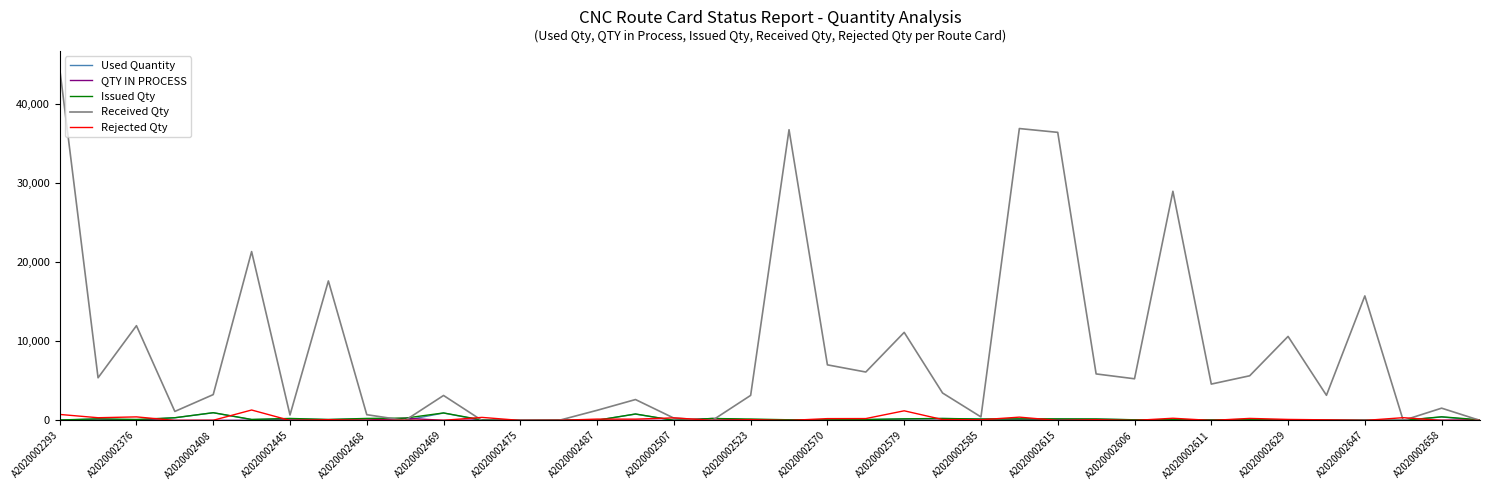

What is the maximum value shown in the chart?

44565.0